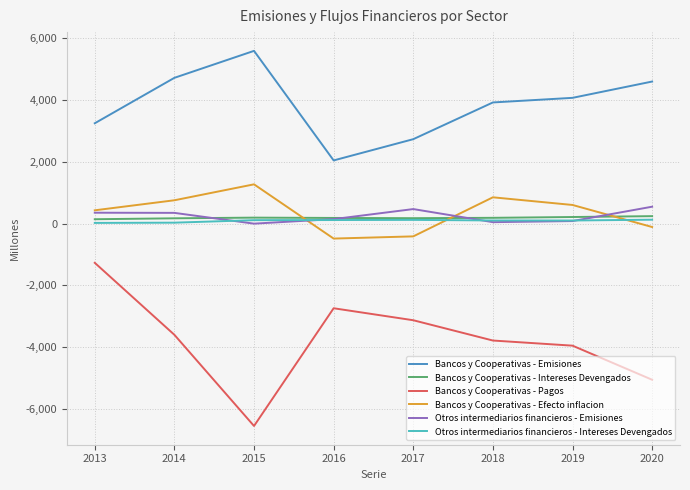

True or false: Bancos y Cooperativas - Efecto inflacion has more than 1 interior local peaks.

True